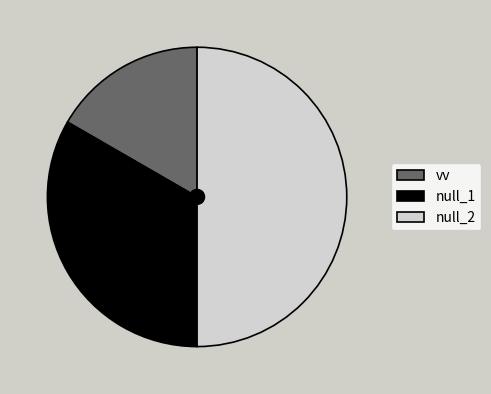

Rank the categories by value from highest to lowest.

null_2, null_1, vv